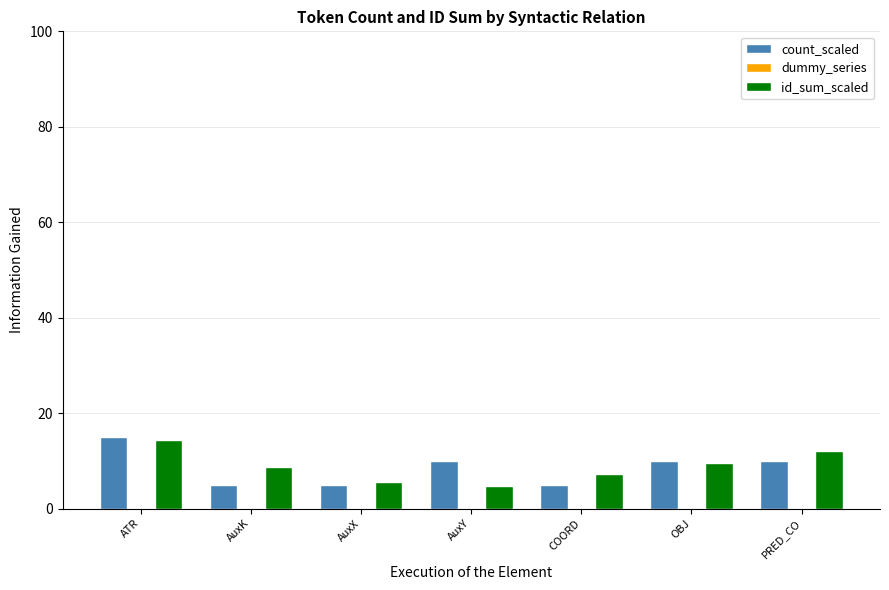

What is the maximum value shown in the chart?

15.0